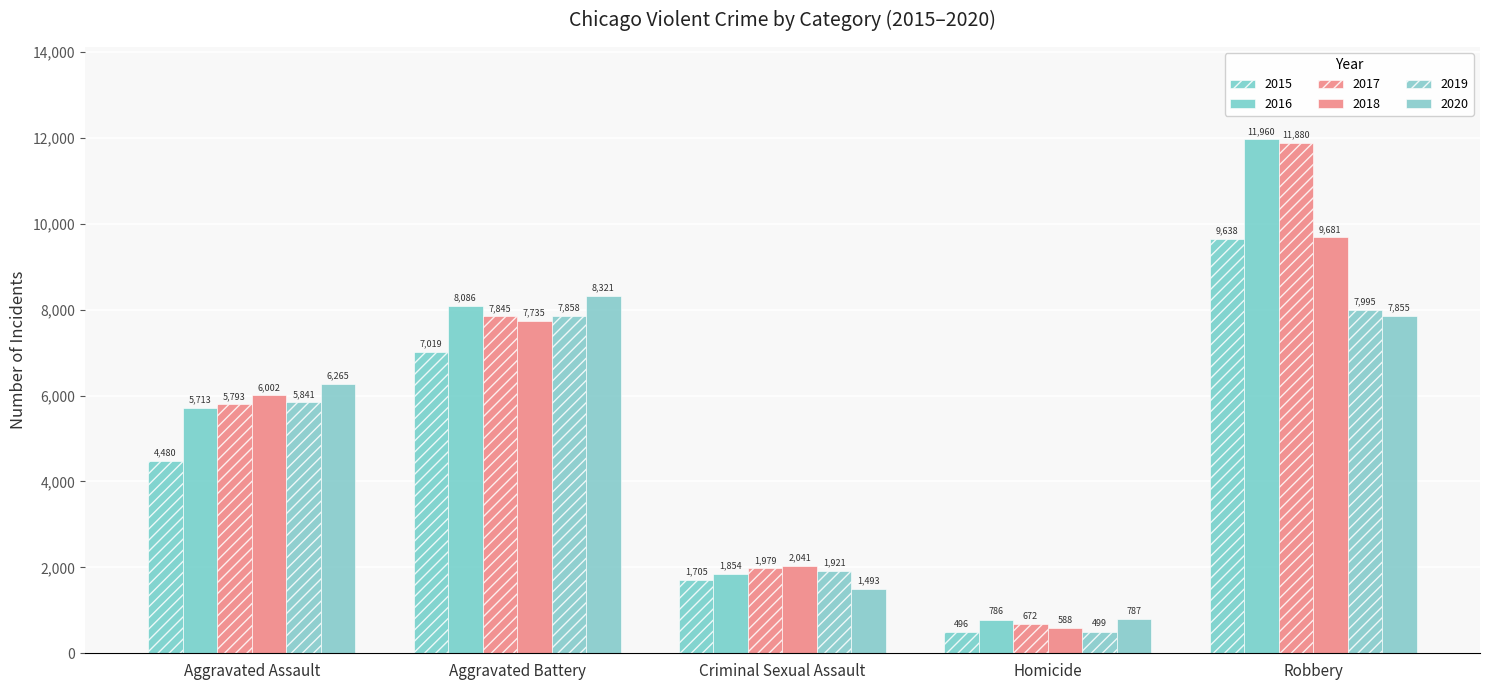

At which category is the sum across all series the highest?

Robbery